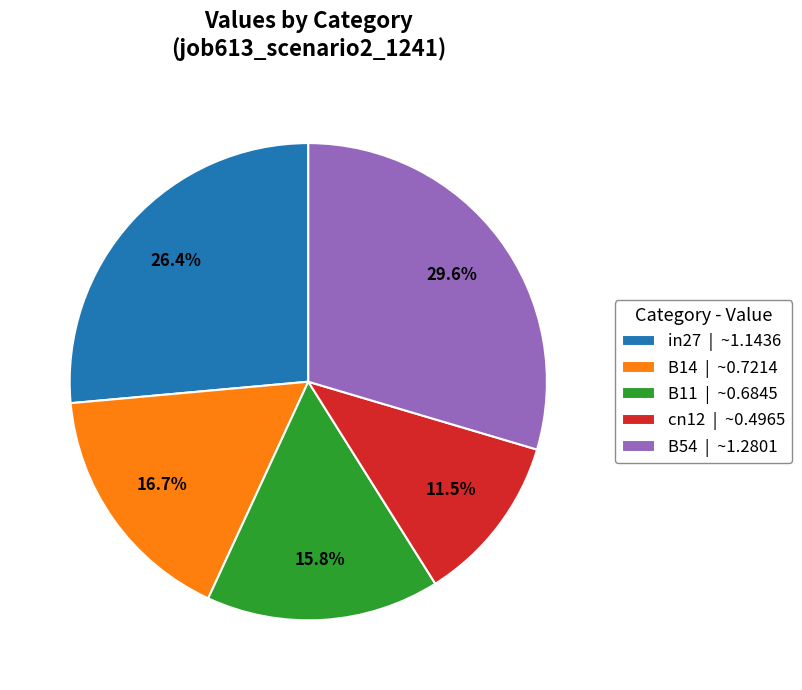

What percentage is the B14 slice, to the nearest percent?

17%